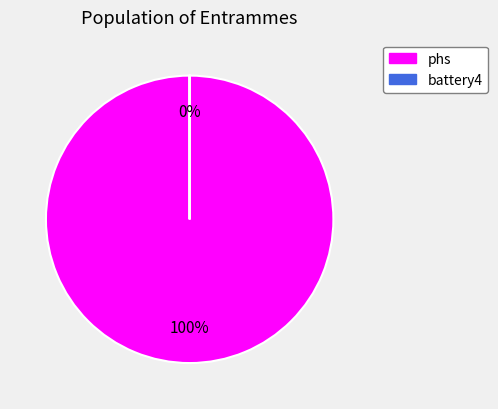

What is the largest slice in the pie chart?

phs